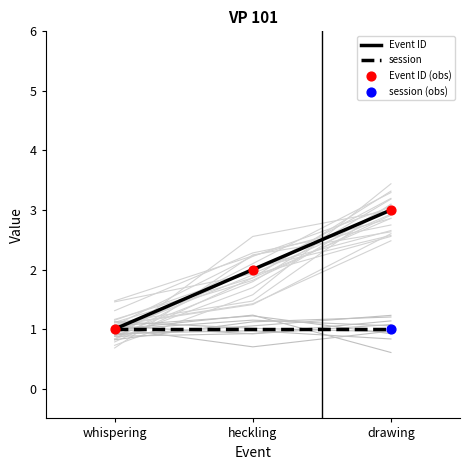

Which series reaches the maximum Y coordinate?

Event ID